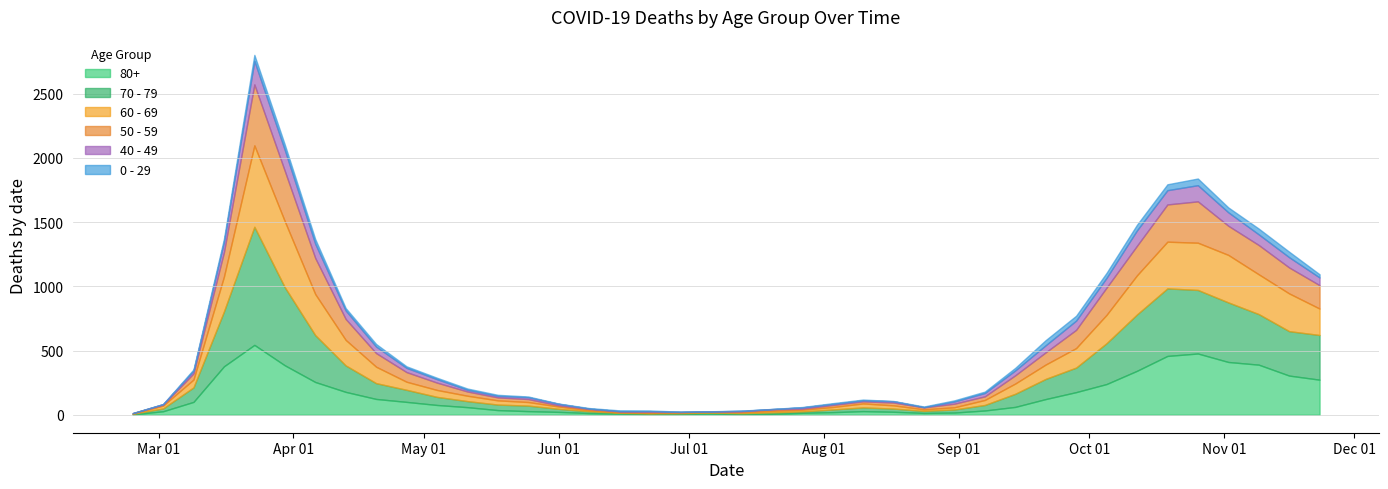

How many lines are shown in the chart?

6